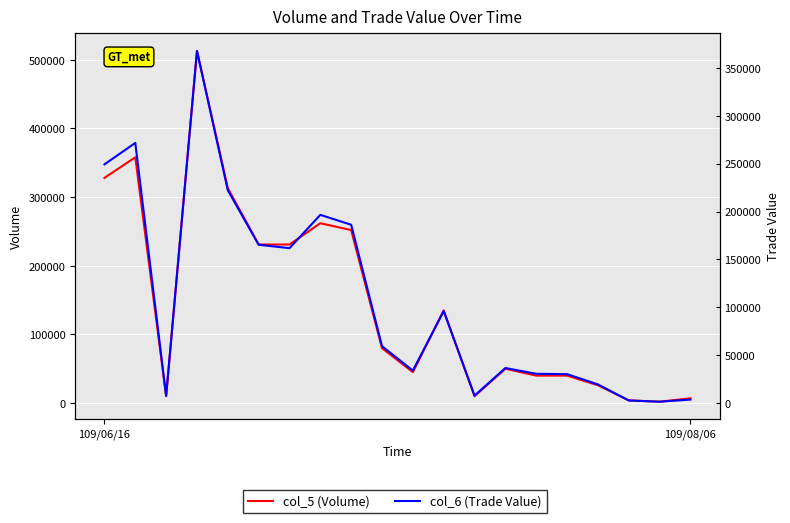

At which category is the sum across all series the highest?

3